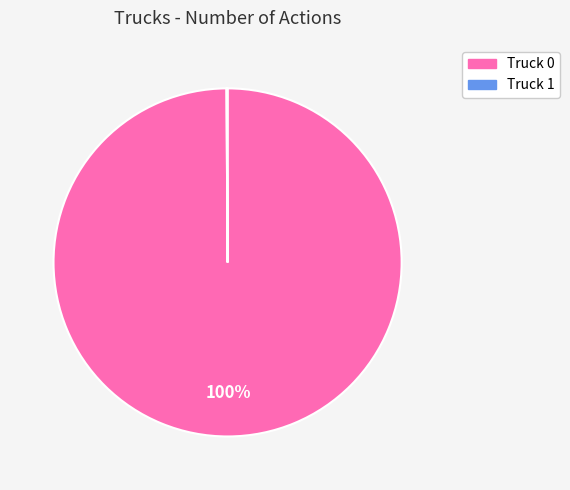

Does Truck 0 represent more than half of the total?

Yes